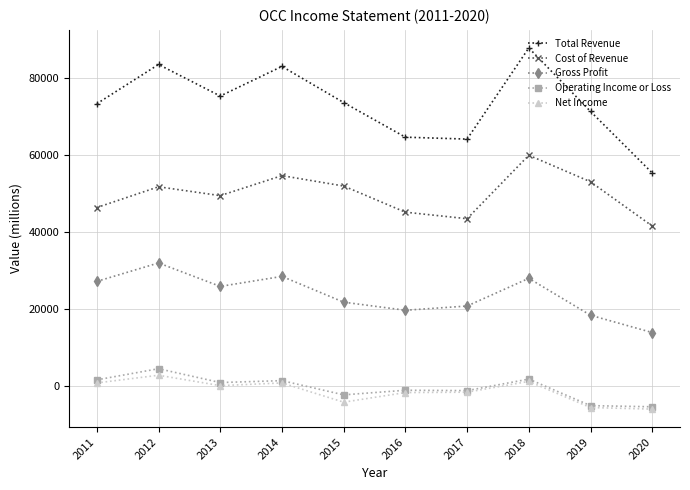

True or false: Gross Profit has more than 2 points higher than both neighbors.

True